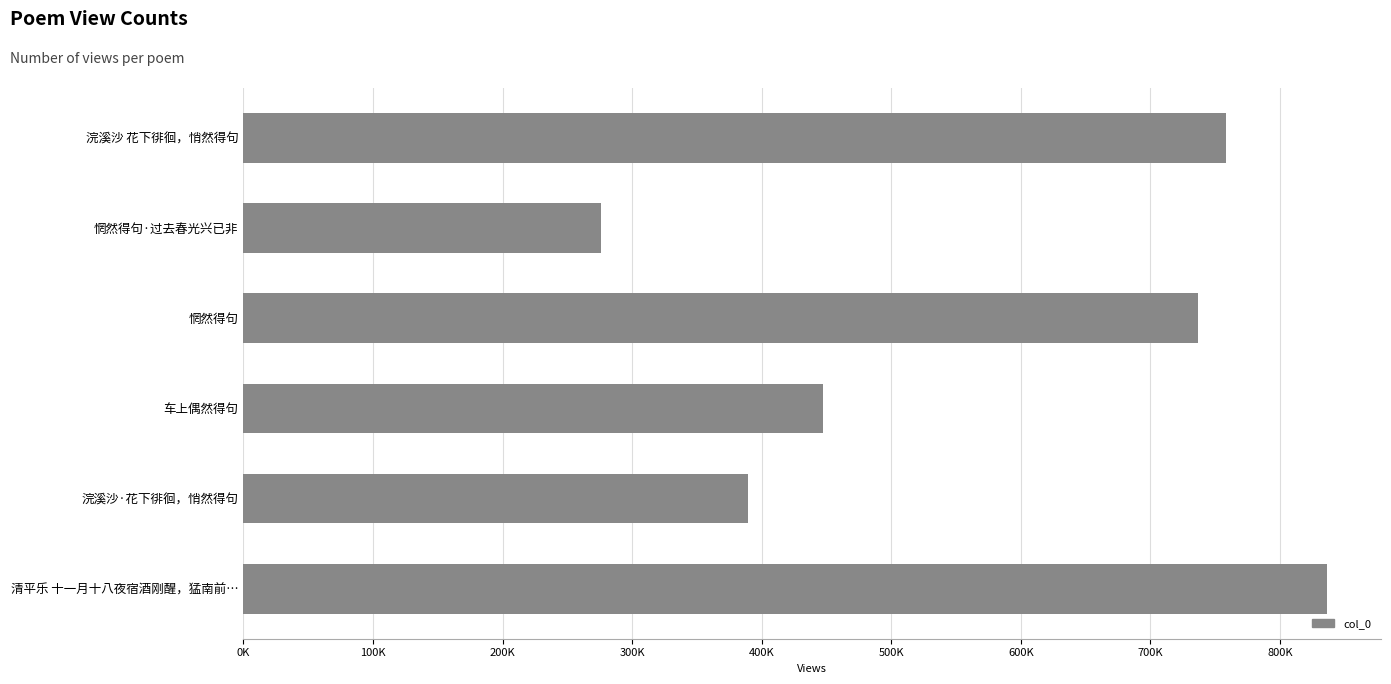

Does the chart contain any negative values?

No